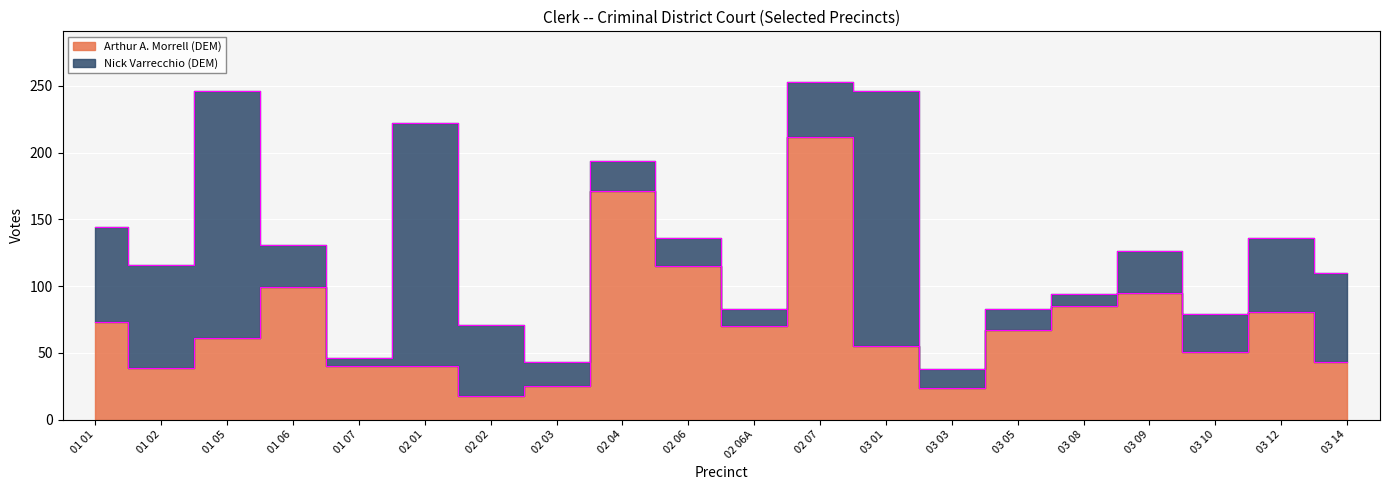

How many data points are above 67?

9